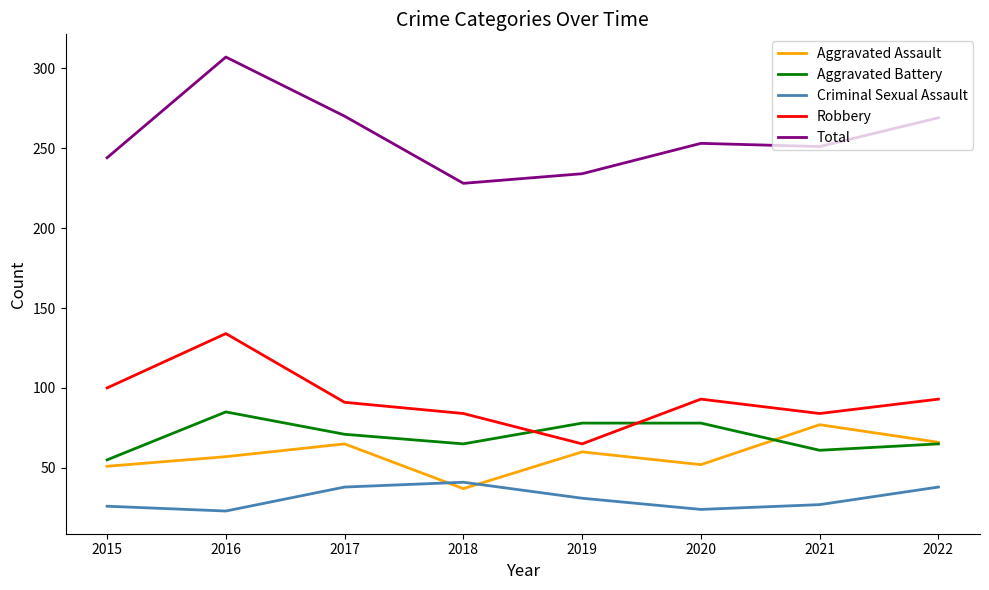

At 2020, list the series in order from smallest to largest.

Criminal Sexual Assault, Aggravated Assault, Aggravated Battery, Robbery, Total